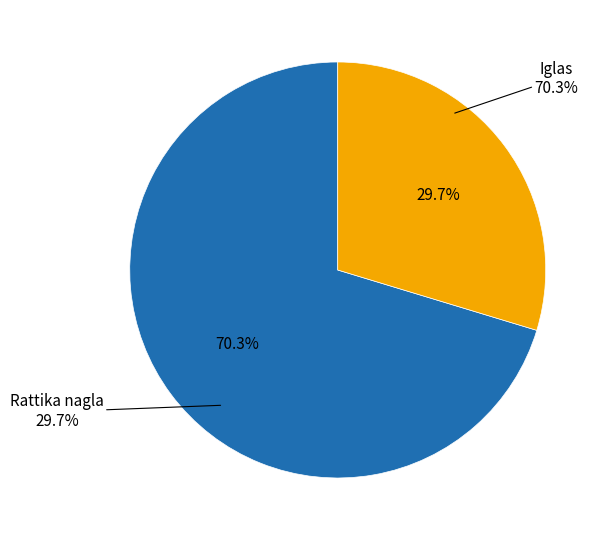

Is the sum of Iglas and Rattika nagla greater than half?

Yes